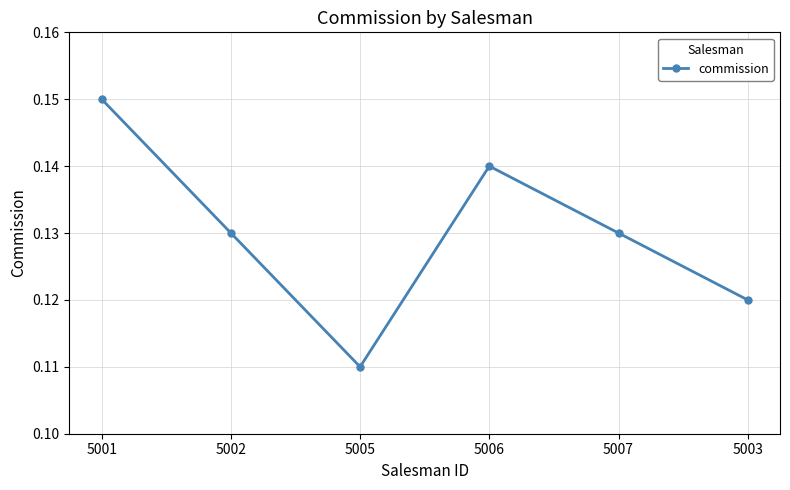

What is the sum of all values?

0.8